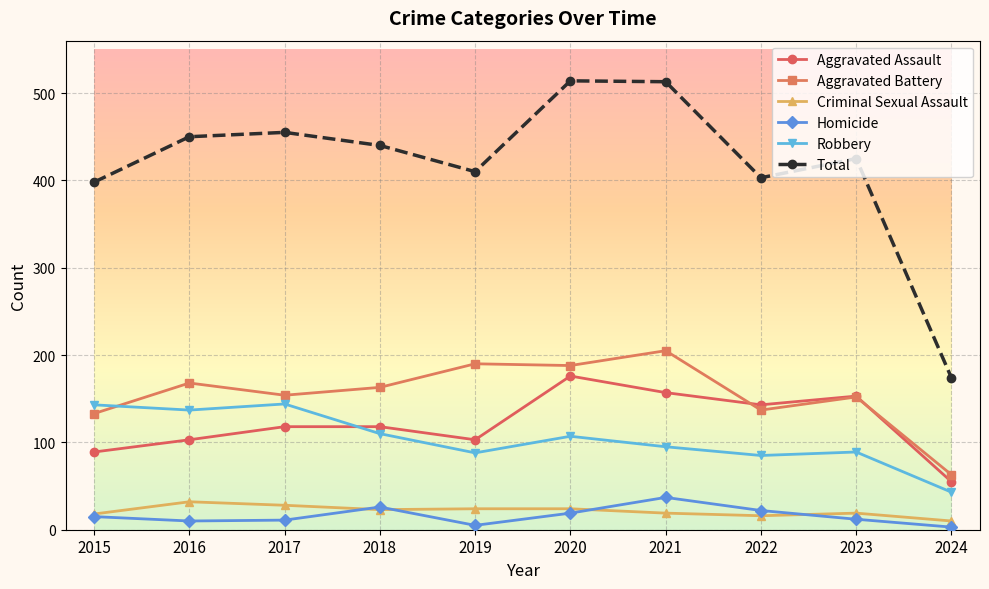

Which series ends up on top after the final intersection of Aggravated Assault and Aggravated Battery?

Aggravated Battery